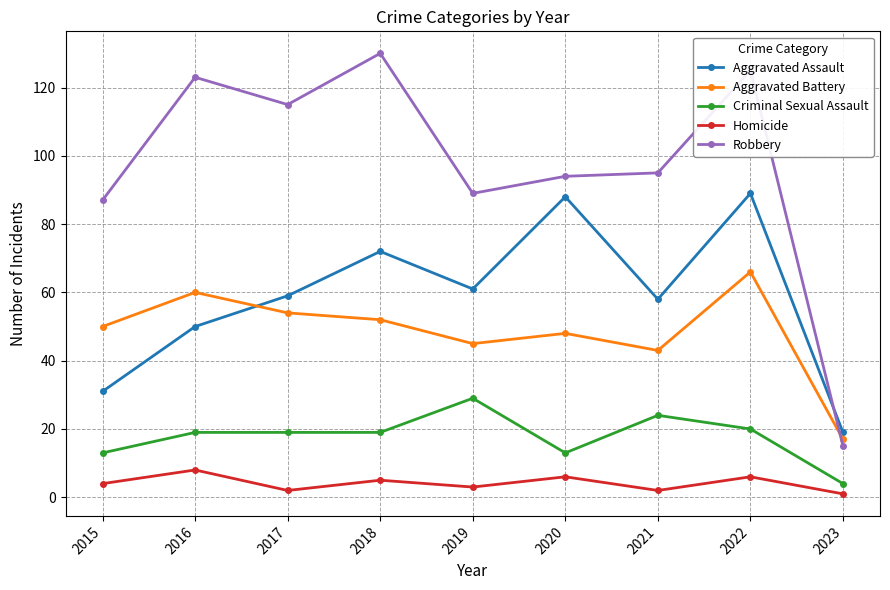

Reading right to left, what are all the values shown in this chart?

Aggravated Assault: 19	89	58	88	61	72	59	50	31
Aggravated Battery: 17	66	43	48	45	52	54	60	50
Criminal Sexual Assault: 4	20	24	13	29	19	19	19	13
Homicide: 1	6	2	6	3	5	2	8	4
Robbery: 15	125	95	94	89	130	115	123	87